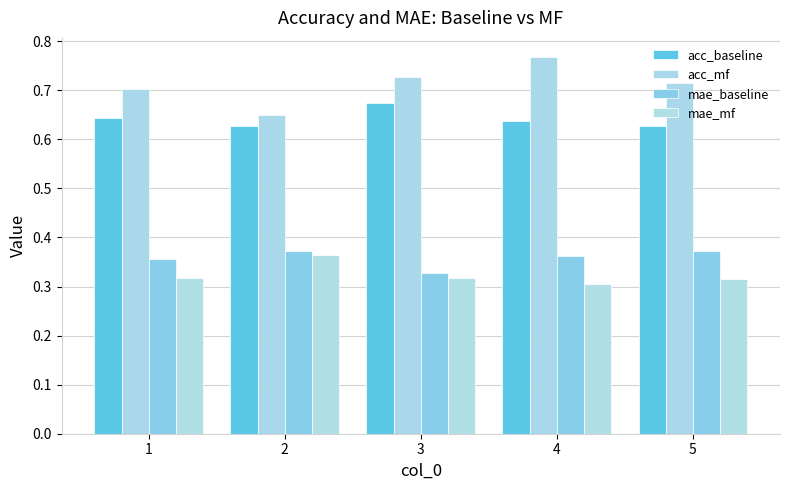

List the series in order of their peak value, lowest first.

mae_mf, mae_baseline, acc_baseline, acc_mf